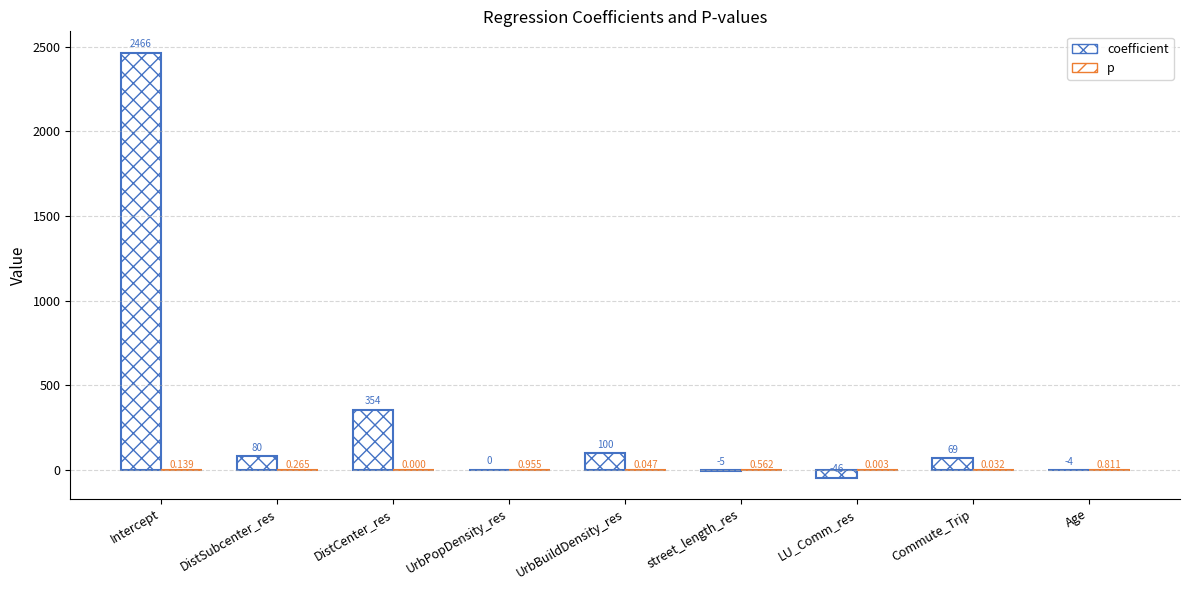

Is the value of coefficient at LU_Comm_res greater than the value of p at UrbBuildDensity_res?

No